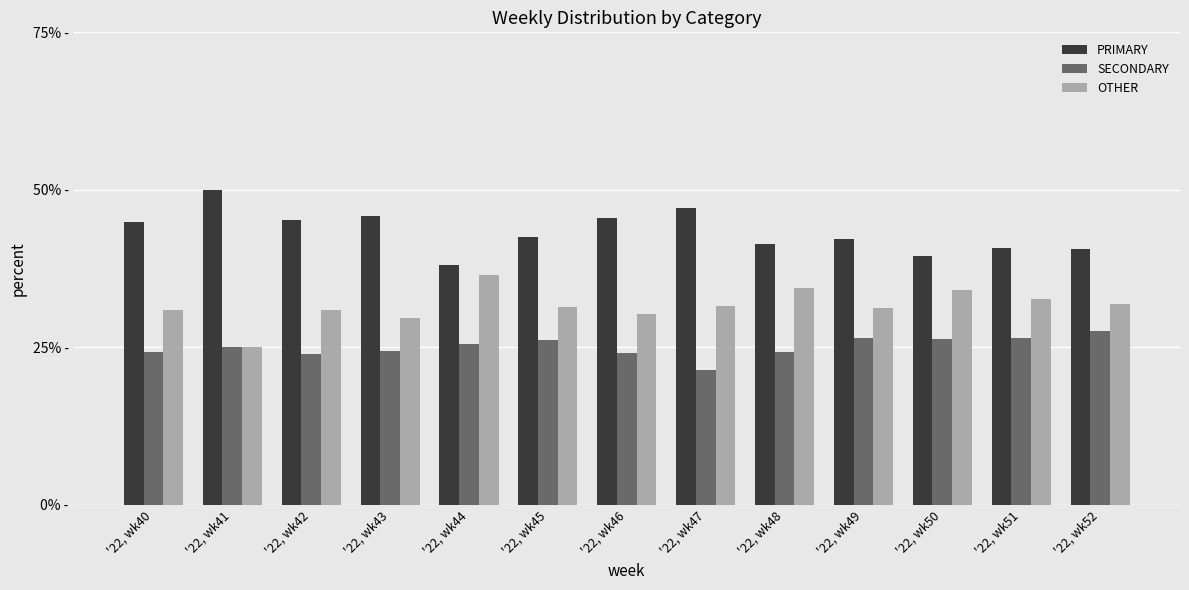

Reading right to left, extract all data points from this chart.

PRIMARY: '22, wk52=40.5	'22, wk51=40.8	'22, wk50=39.5	'22, wk49=42.2	'22, wk48=41.4	'22, wk47=47.1	'22, wk46=45.5	'22, wk45=42.5	'22, wk44=38.0	'22, wk43=45.8	'22, wk42=45.2	'22, wk41=50.0	'22, wk40=44.9
SECONDARY: '22, wk52=27.5	'22, wk51=26.5	'22, wk50=26.4	'22, wk49=26.4	'22, wk48=24.2	'22, wk47=21.4	'22, wk46=24.1	'22, wk45=26.2	'22, wk44=25.6	'22, wk43=24.5	'22, wk42=23.9	'22, wk41=25.0	'22, wk40=24.2
OTHER: '22, wk52=31.9	'22, wk51=32.7	'22, wk50=34.1	'22, wk49=31.3	'22, wk48=34.3	'22, wk47=31.5	'22, wk46=30.4	'22, wk45=31.3	'22, wk44=36.4	'22, wk43=29.7	'22, wk42=31.0	'22, wk41=25.0	'22, wk40=30.9